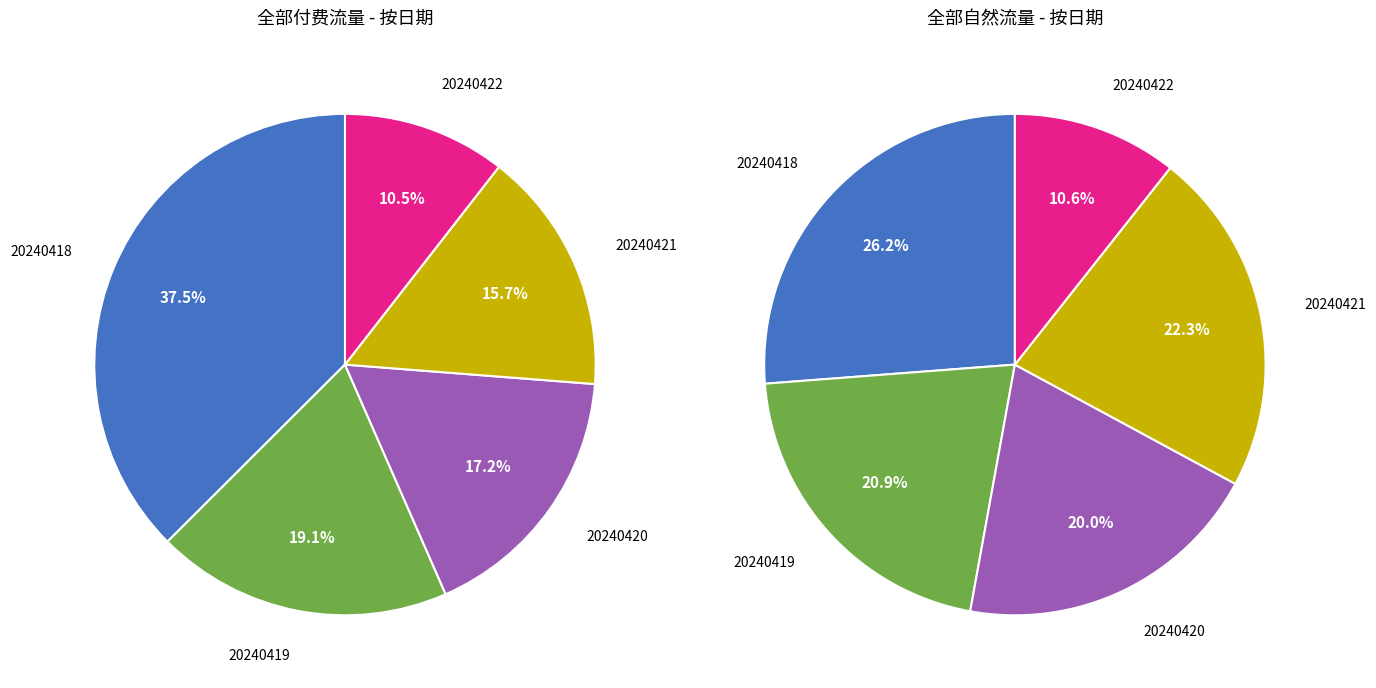

The 37 slice represents 3% of the pie. True or false?

True